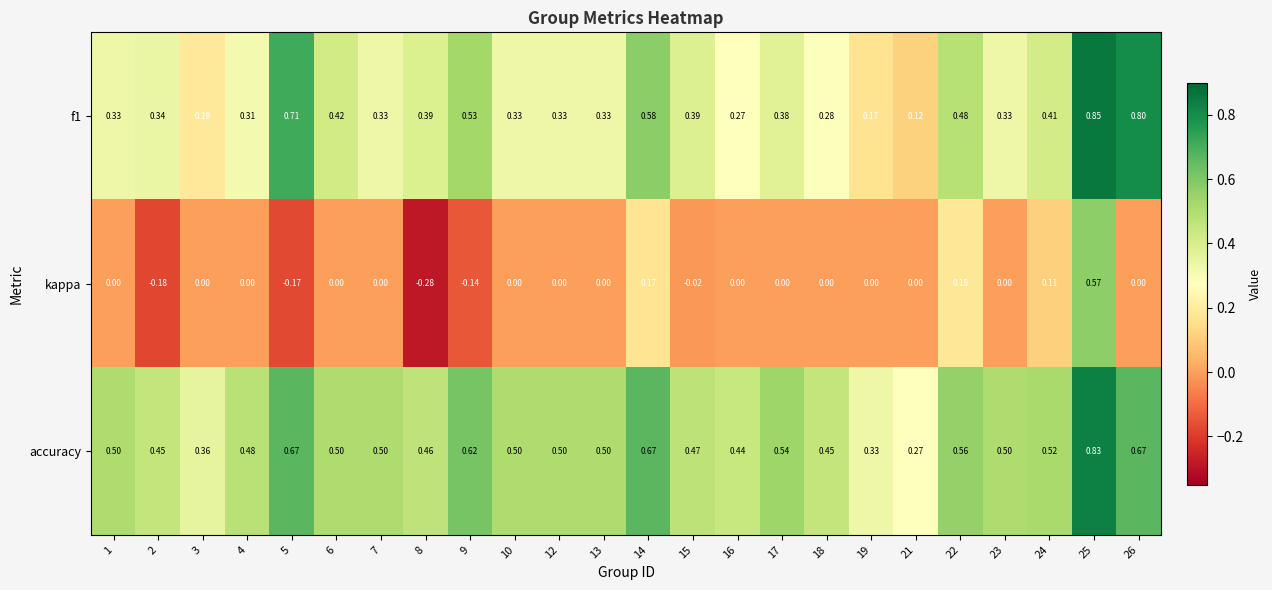

Which series has the largest total across all categories?

accuracy